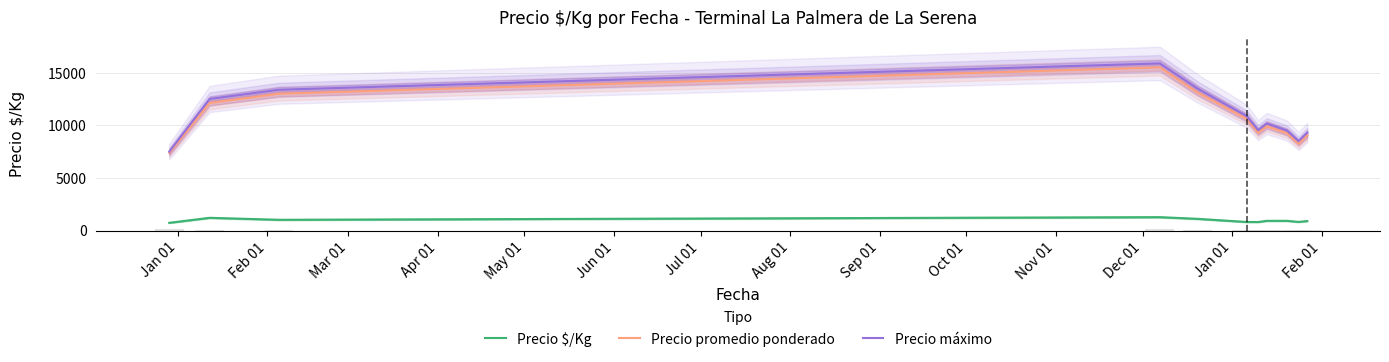

What is the highest value of the Precio promedio ponderado series?

15500.0